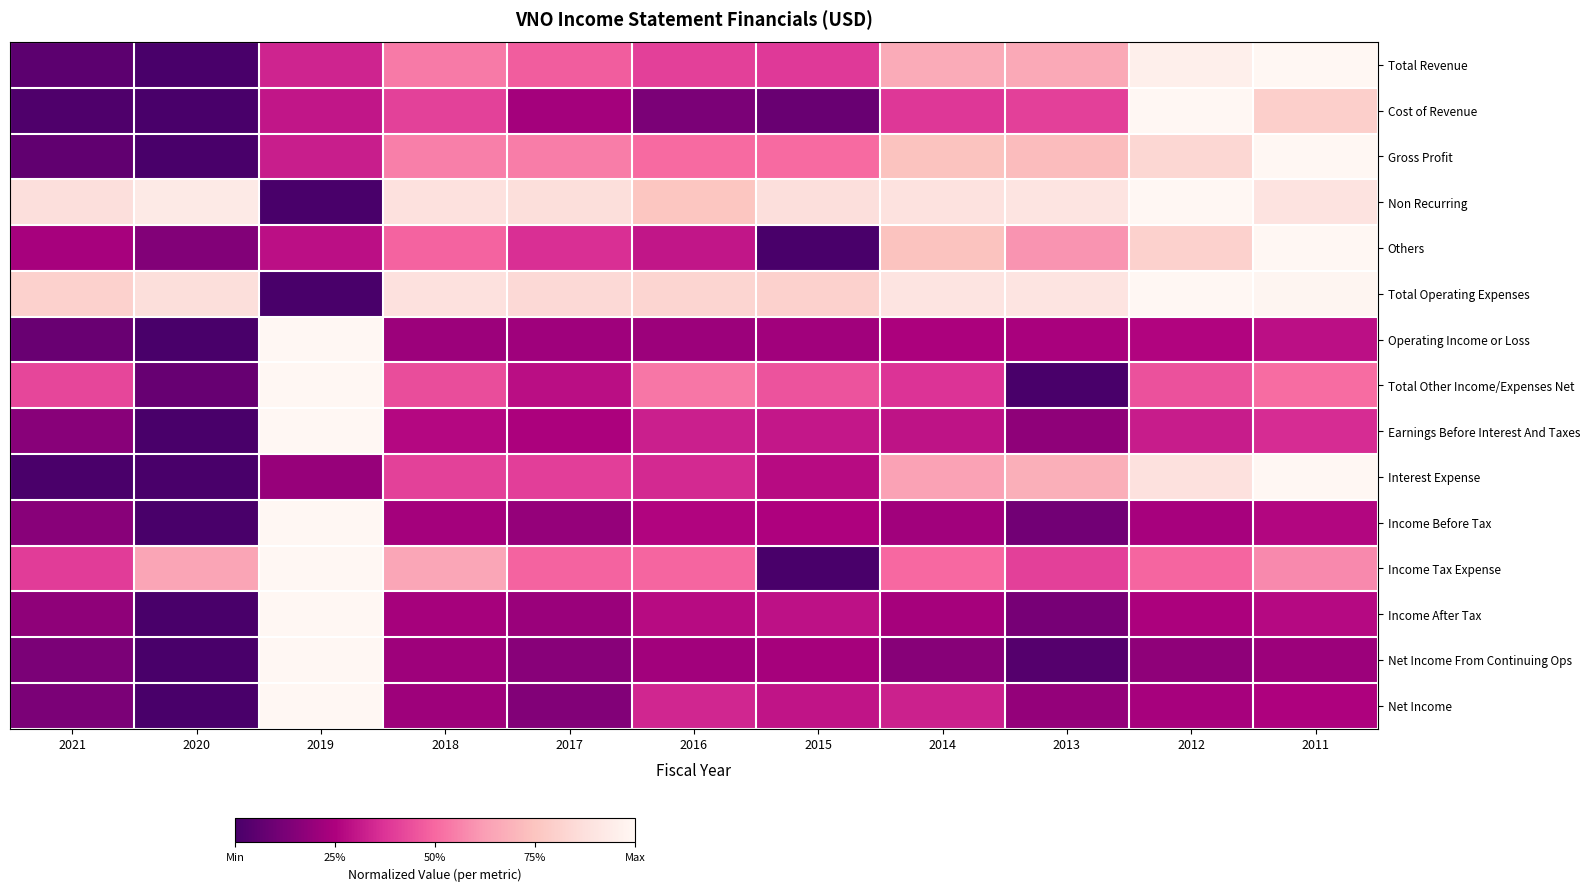

Reading right to left, transcribe all the data shown in this chart.

Total Revenue: 2011=1.0	2012=1.0	2013=0.7	2014=0.7	2015=0.4	2016=0.4	2017=0.5	2018=0.5	2019=0.3	2020=0.0	2021=0.1
Cost of Revenue: 2011=0.8	2012=1.0	2013=0.4	2014=0.4	2015=0.1	2016=0.1	2017=0.2	2018=0.4	2019=0.3	2020=0.0	2021=0.0
Gross Profit: 2011=1.0	2012=0.8	2013=0.7	2014=0.7	2015=0.5	2016=0.5	2017=0.6	2018=0.6	2019=0.3	2020=0.0	2021=0.1
Non Recurring: 2011=0.9	2012=1.0	2013=0.9	2014=0.9	2015=0.9	2016=0.8	2017=0.9	2018=0.9	2019=0.0	2020=0.9	2021=0.9
Others: 2011=1.0	2012=0.8	2013=0.6	2014=0.7	2015=0.0	2016=0.3	2017=0.4	2018=0.5	2019=0.3	2020=0.1	2021=0.2
Total Operating Expenses: 2011=1.0	2012=1.0	2013=0.9	2014=0.9	2015=0.8	2016=0.8	2017=0.8	2018=0.9	2019=0.0	2020=0.9	2021=0.8
Operating Income or Loss: 2011=0.3	2012=0.3	2013=0.2	2014=0.2	2015=0.2	2016=0.2	2017=0.2	2018=0.2	2019=1.0	2020=0.0	2021=0.1
Total Other Income/Expenses Net: 2011=0.5	2012=0.4	2013=0.0	2014=0.4	2015=0.5	2016=0.5	2017=0.3	2018=0.4	2019=1.0	2020=0.1	2021=0.4
Earnings Before Interest And Taxes: 2011=0.4	2012=0.3	2013=0.2	2014=0.3	2015=0.3	2016=0.3	2017=0.2	2018=0.3	2019=1.0	2020=0.0	2021=0.2
Interest Expense: 2011=1.0	2012=0.9	2013=0.7	2014=0.6	2015=0.3	2016=0.3	2017=0.4	2018=0.4	2019=0.2	2020=0.0	2021=0.0
Income Before Tax: 2011=0.3	2012=0.2	2013=0.1	2014=0.2	2015=0.3	2016=0.3	2017=0.2	2018=0.2	2019=1.0	2020=0.0	2021=0.2
Income Tax Expense: 2011=0.6	2012=0.5	2013=0.4	2014=0.5	2015=0.0	2016=0.5	2017=0.5	2018=0.7	2019=1.0	2020=0.6	2021=0.4
Income After Tax: 2011=0.3	2012=0.2	2013=0.1	2014=0.2	2015=0.3	2016=0.3	2017=0.2	2018=0.2	2019=1.0	2020=0.0	2021=0.2
Net Income From Continuing Ops: 2011=0.2	2012=0.2	2013=0.0	2014=0.2	2015=0.2	2016=0.2	2017=0.2	2018=0.2	2019=1.0	2020=0.0	2021=0.1
Net Income: 2011=0.3	2012=0.2	2013=0.2	2014=0.3	2015=0.3	2016=0.3	2017=0.1	2018=0.2	2019=1.0	2020=0.0	2021=0.1